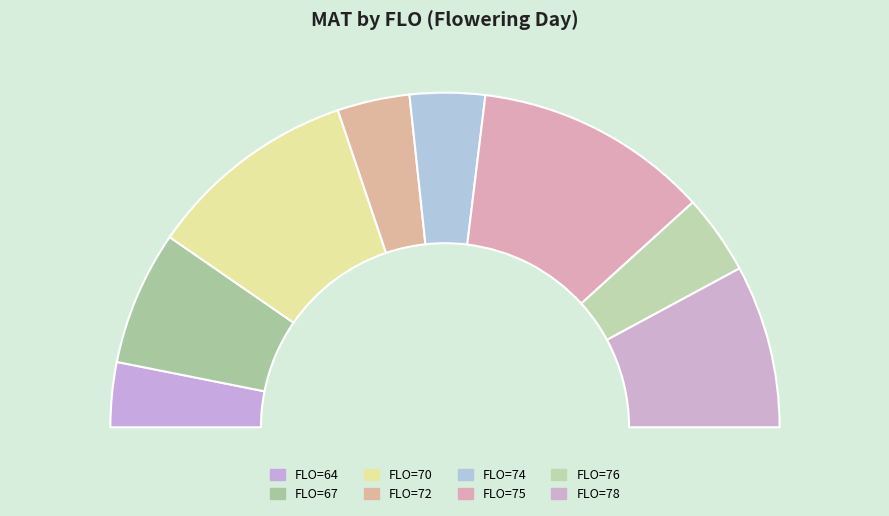

How many slices are in this pie chart?

8